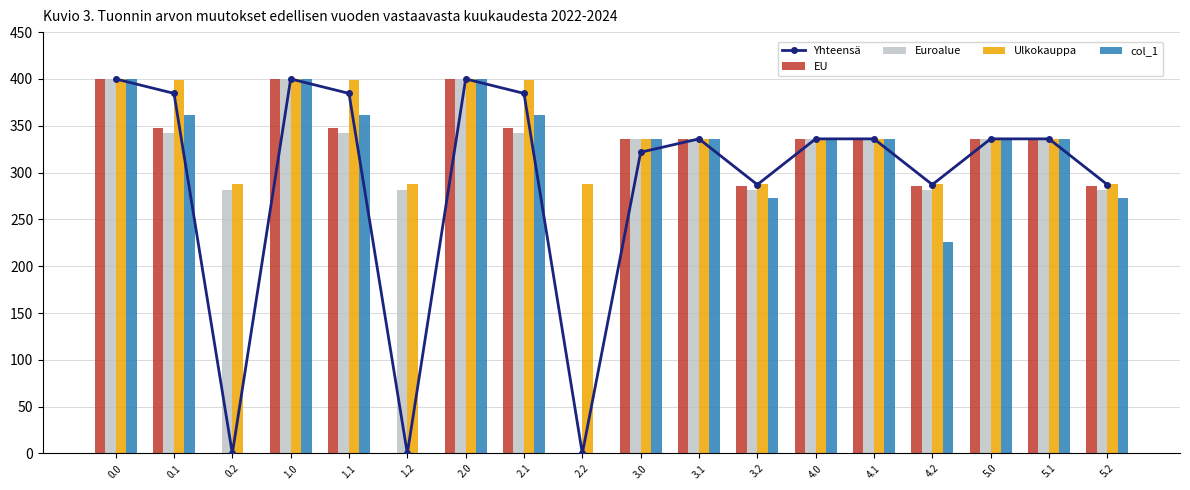

Which category has the lowest value in the EU series?

0.2